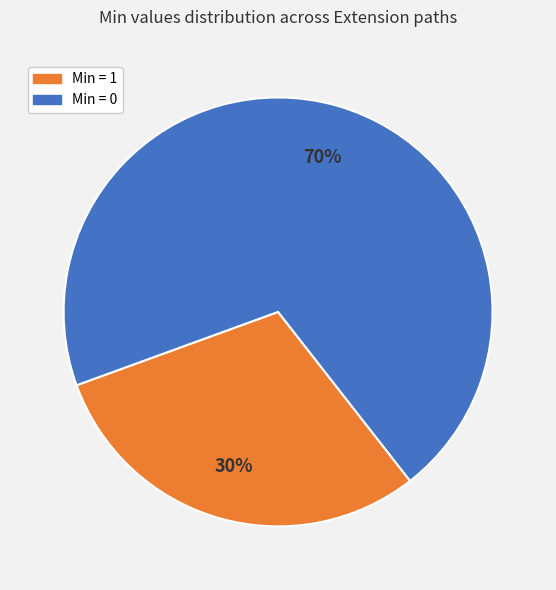

Combined, do Min = 1 and Min = 0 account for over 50%?

Yes